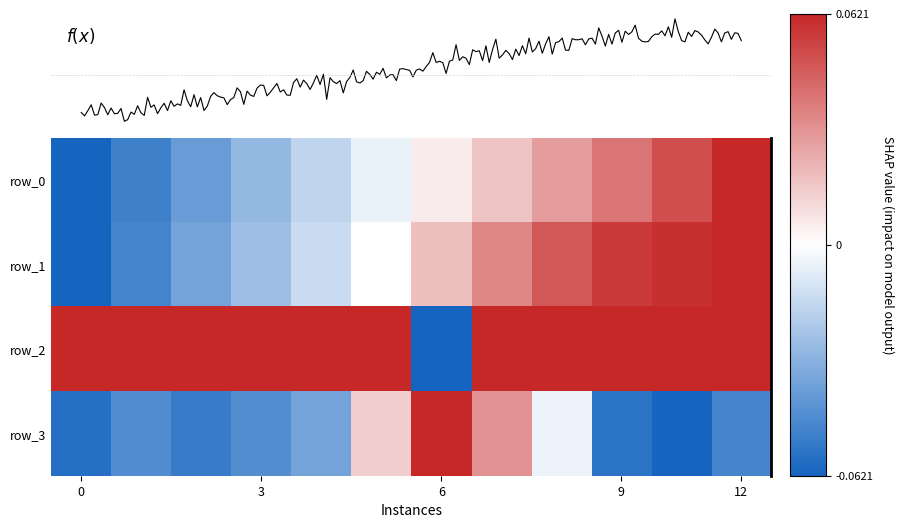

What is the sum of all row_3 values?

-0.3